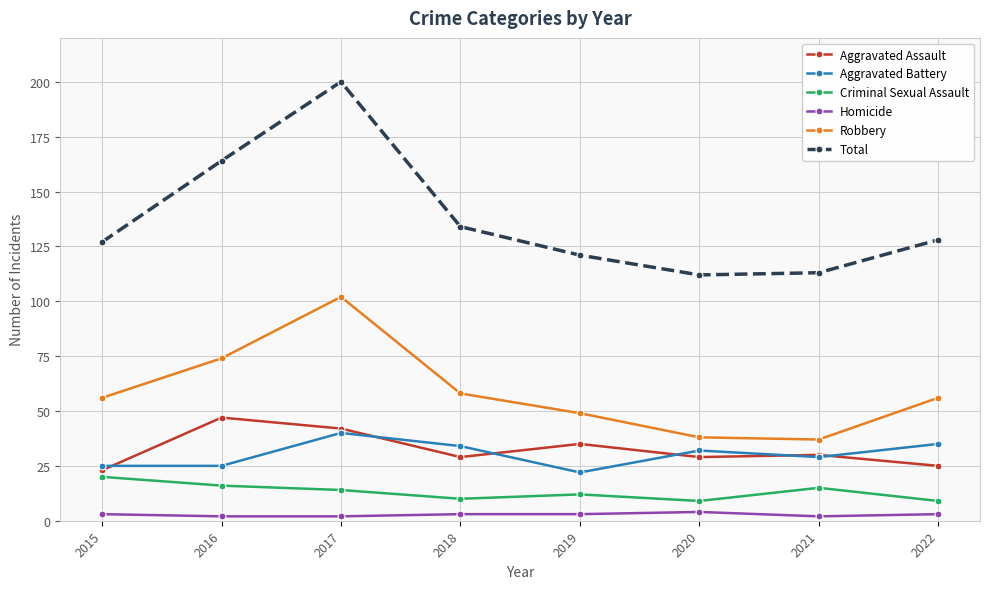

The value of Aggravated Battery at 2015 is 14. True or false?

False